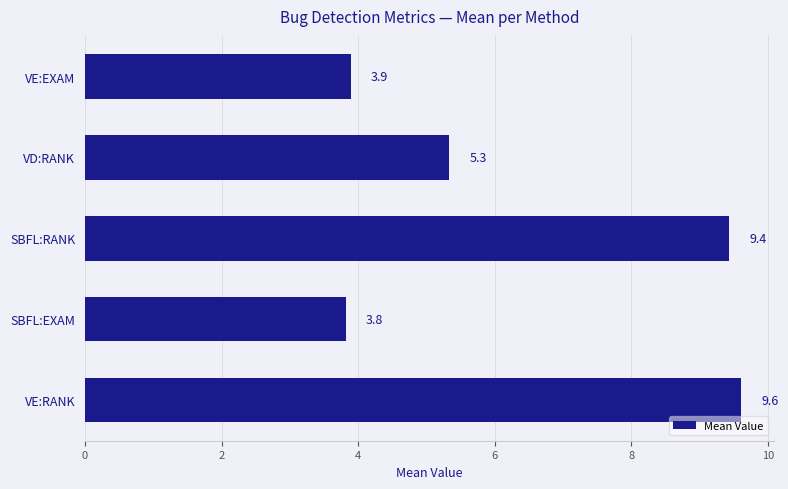

Approximately how many times larger is the value at VE:RANK compared to SBFL:RANK?

1.0